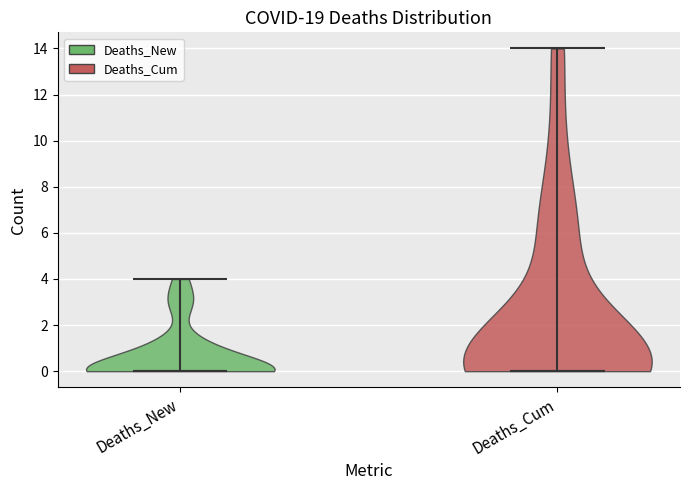

Reading left to right, read every violin against the y-axis: where its median line is, and the lowest and highest points it reaches. The values are not printed on the chart, so give them approximately, as read against the axis.

Deaths_New: median line 0, lowest point 0, highest point 4
Deaths_Cum: median line 0, lowest point 0, highest point 14